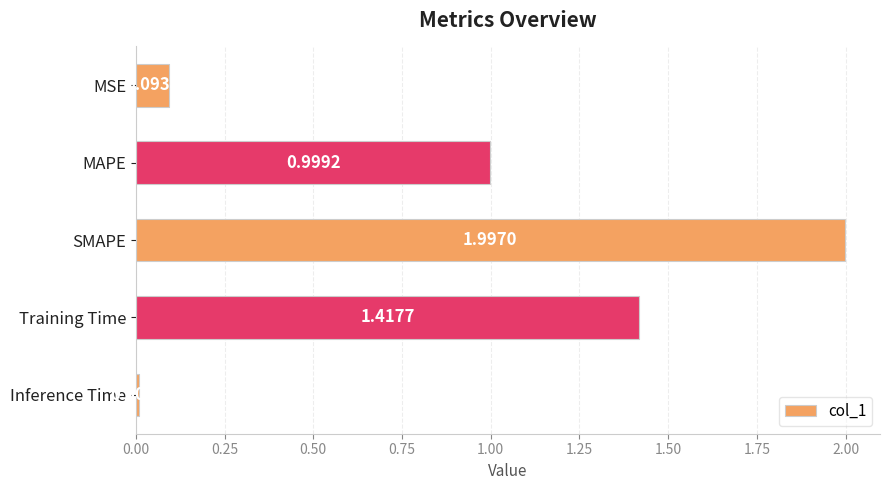

Rank the categories by value from lowest to highest.

Inference Time, MSE, MAPE, Training Time, SMAPE